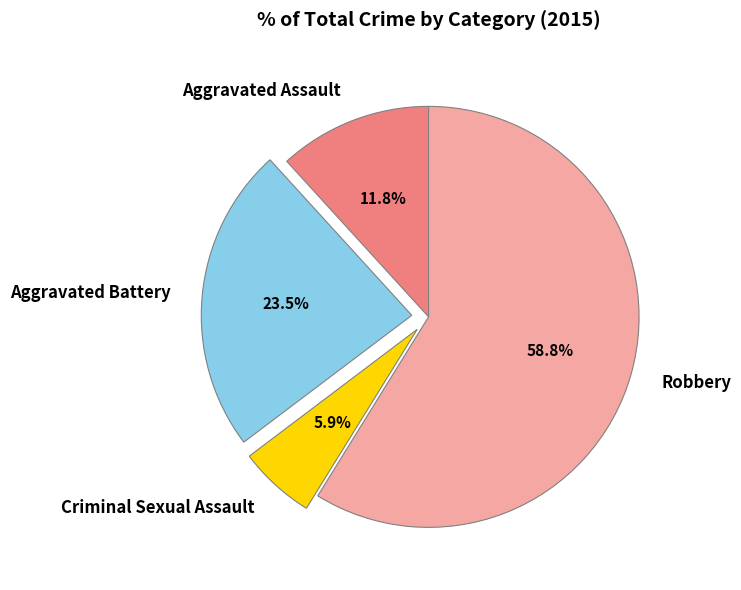

How many segments does this pie chart have?

4